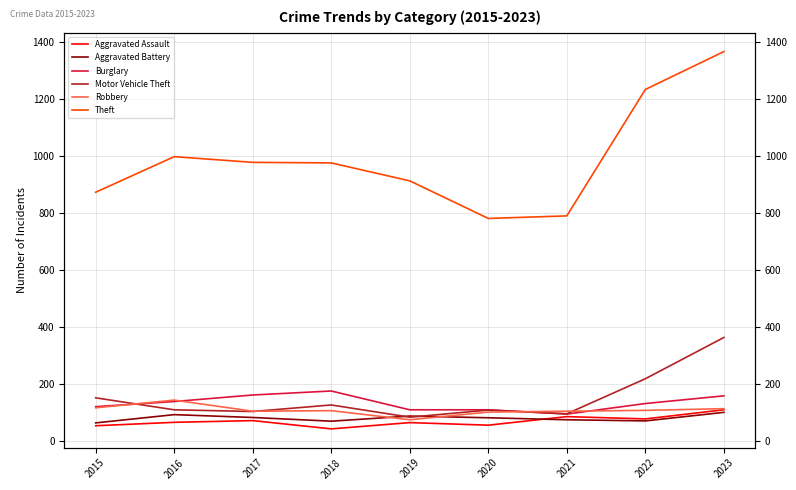

At which category is the sum across all series the highest?

2023